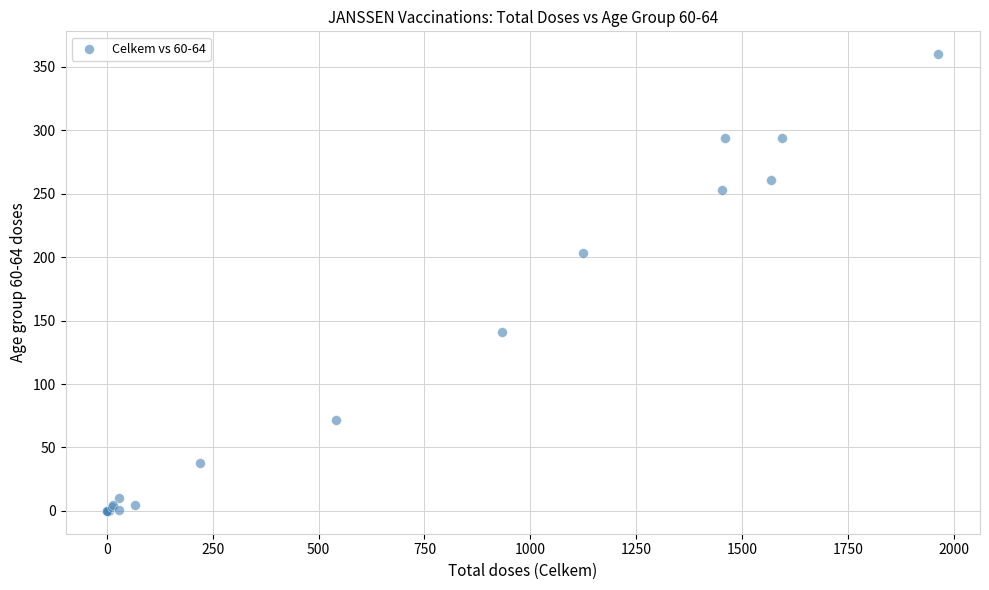

What Y value in the scatter plot is closest to 180?

203